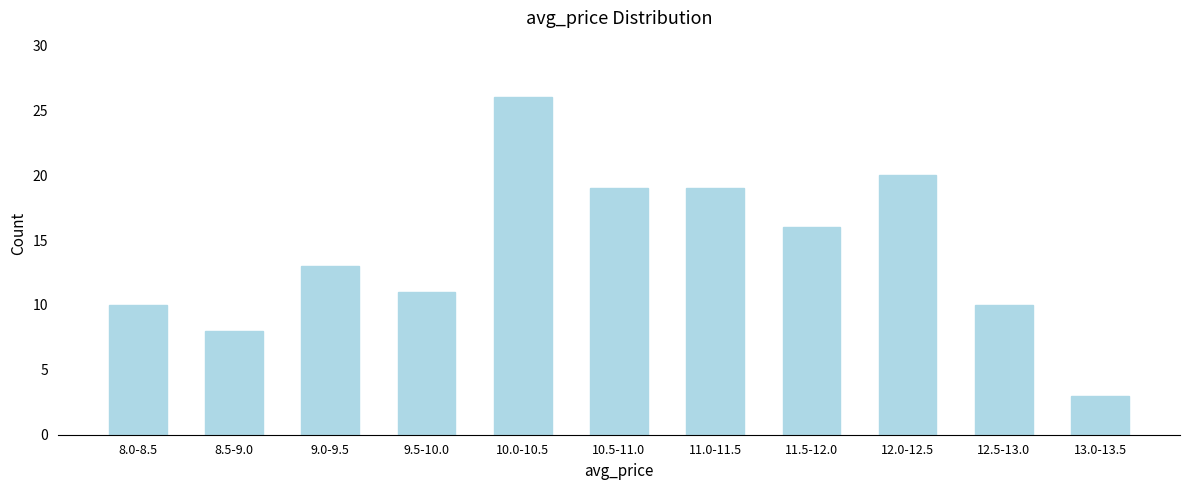

Reading right to left, extract all data points from this chart.

3	10	20	16	19	19	26	11	13	8	10